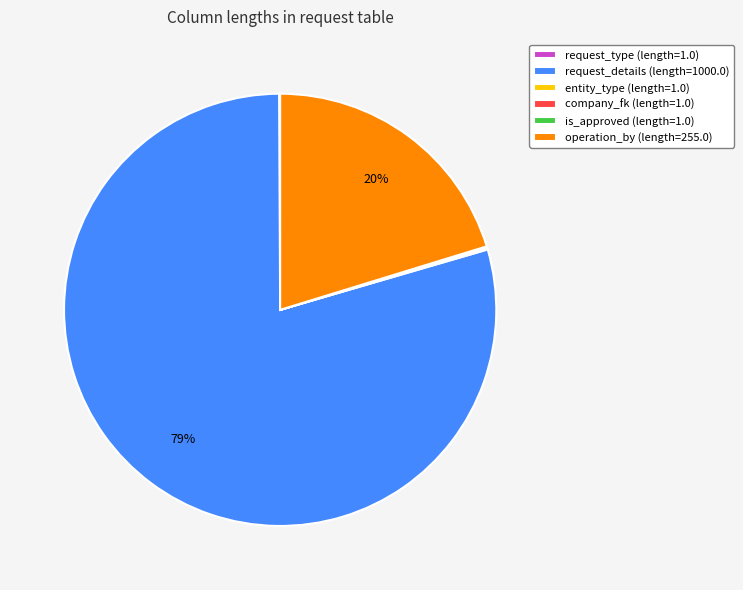

Which slice is the largest?

request_details